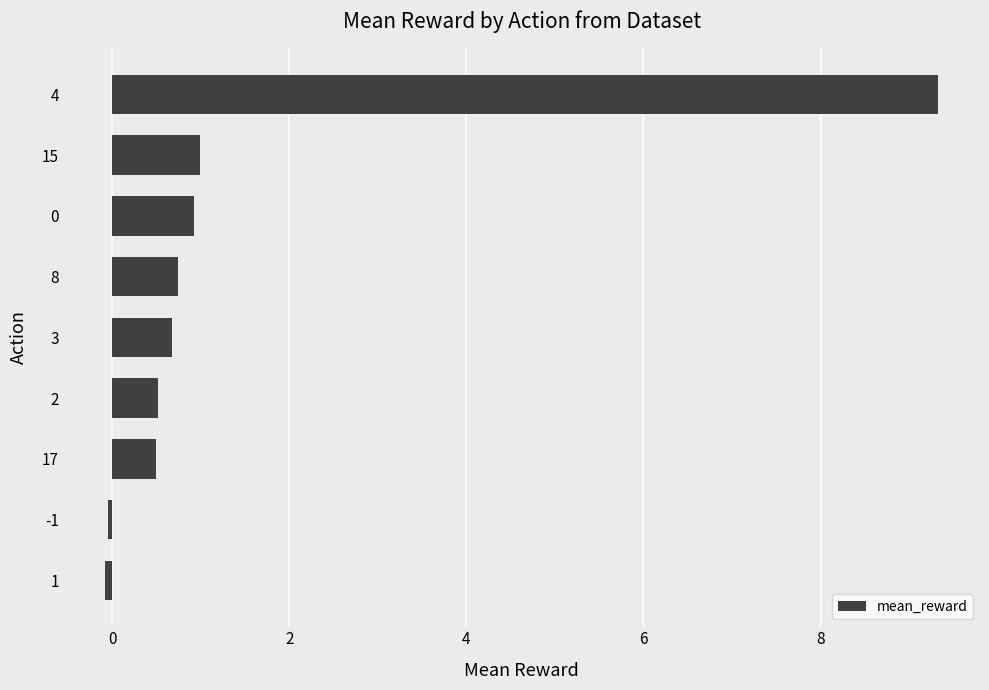

The value at 15 is 0.6. True or false?

False